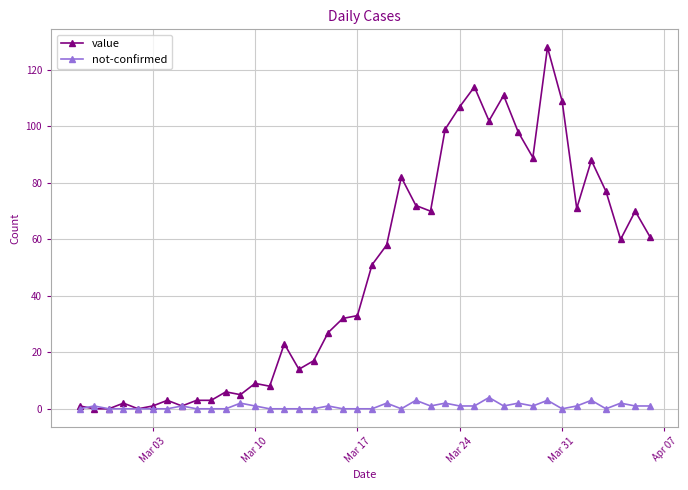

How many categories are shown in the chart?

40